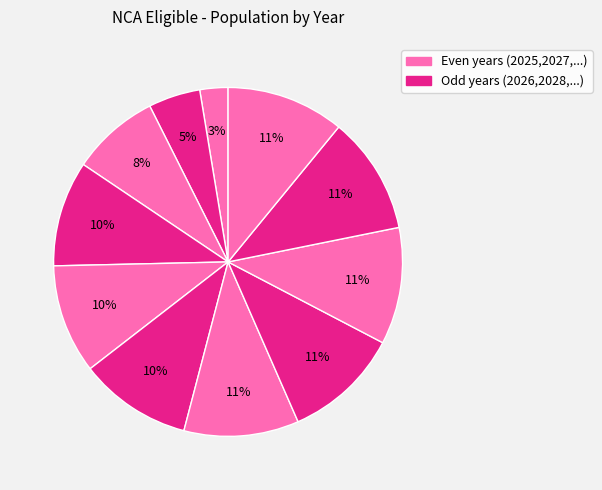

Count the number of slices in the pie.

11